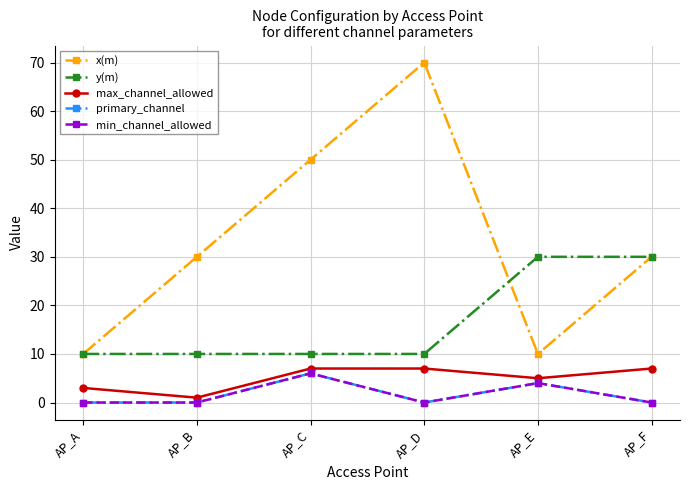

What are all the series names shown in the legend?

x(m), y(m), max_channel_allowed, primary_channel, min_channel_allowed